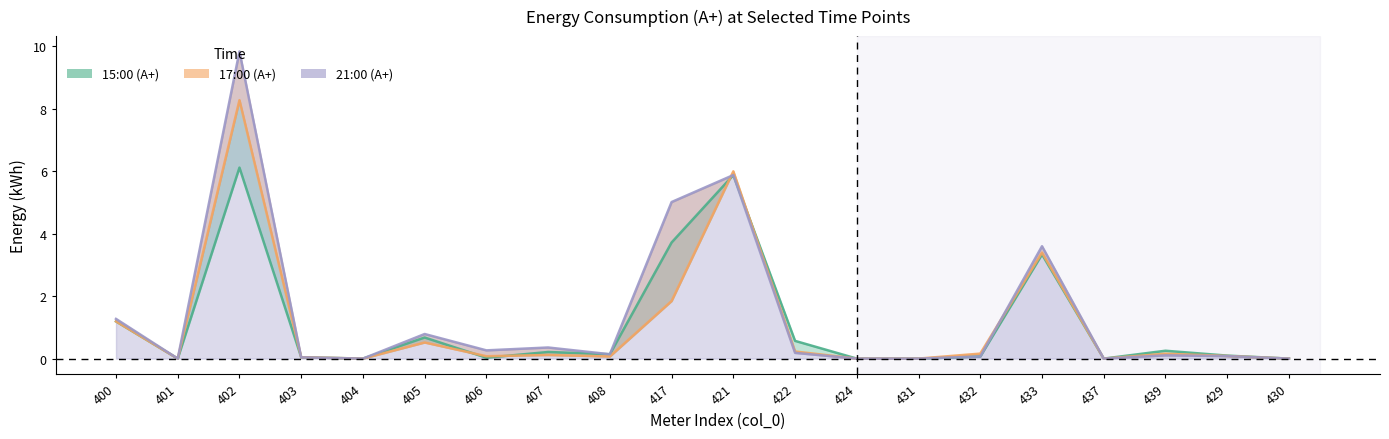

How many lines are shown in the chart?

3